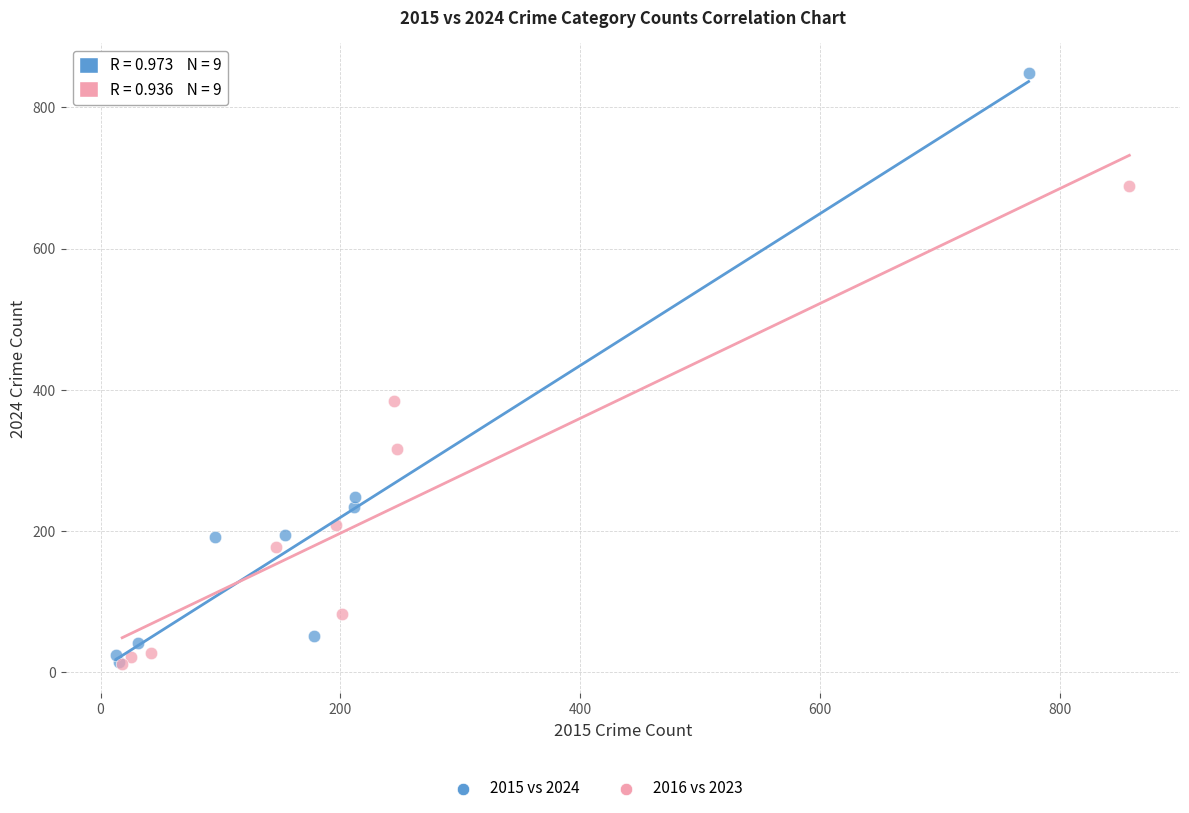

Which series contains the highest Y value?

2015 vs 2024